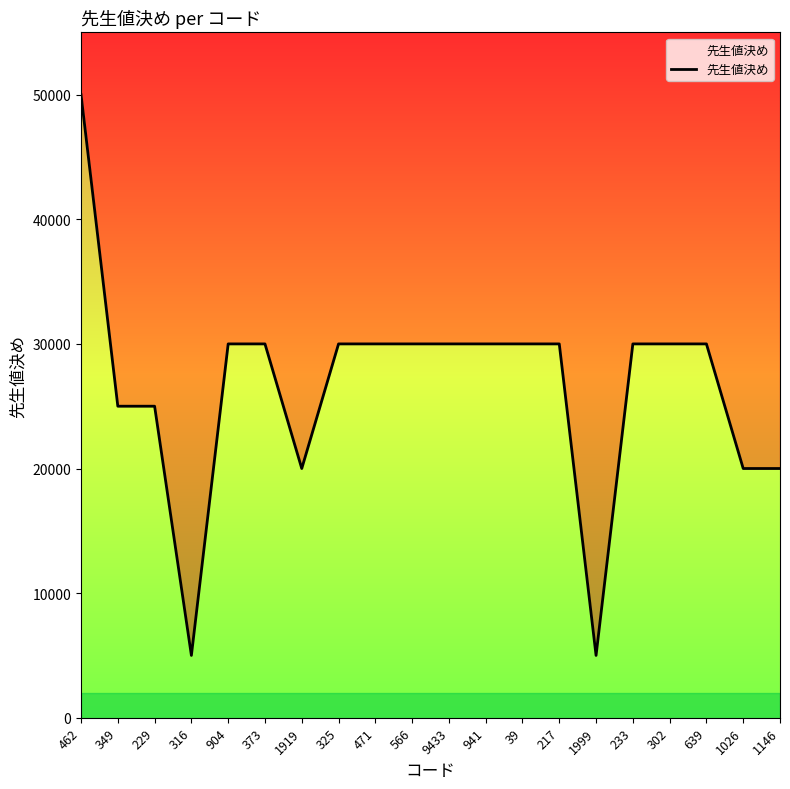

Is it true that the value at 373 is 30000?

True